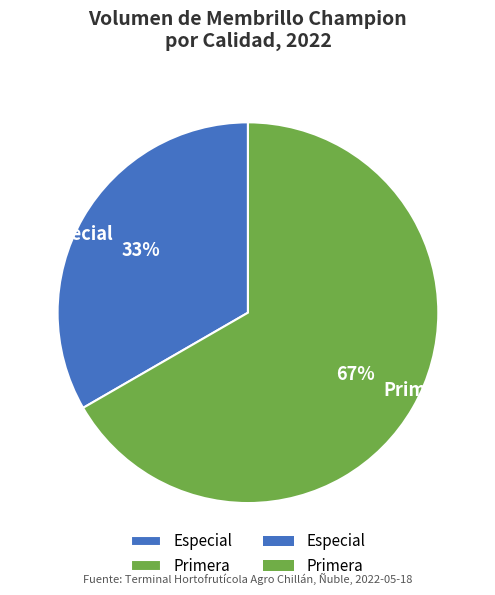

Is there any slice that represents more than half of the pie?

Yes